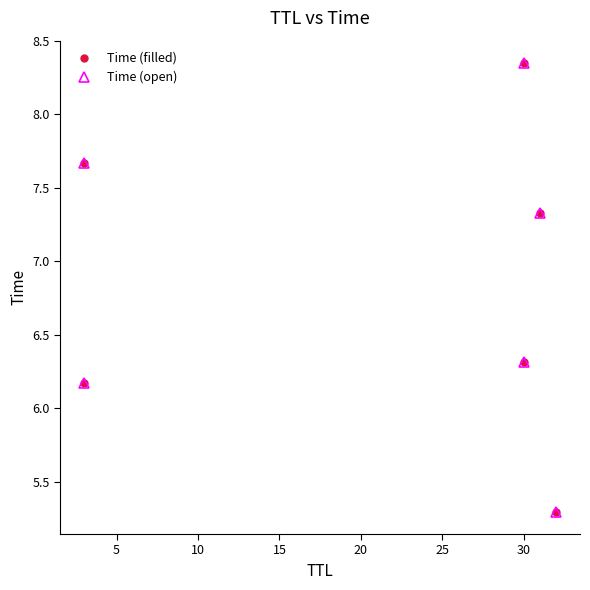

Which series changed the most between 5 and 15?

Time (filled)